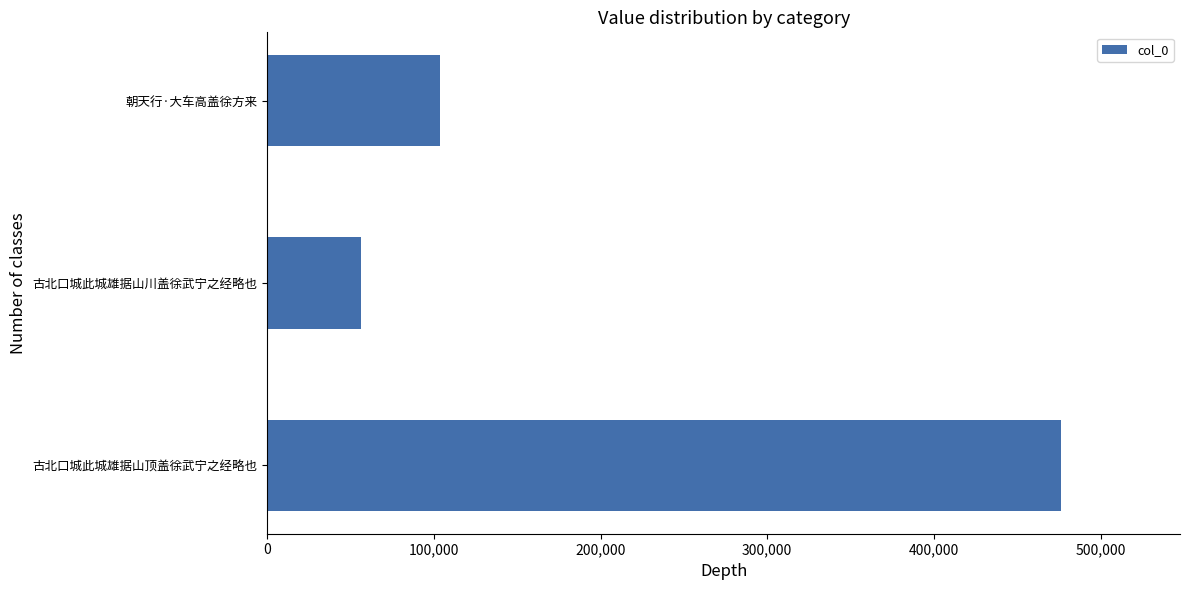

How many data points are less than 103818?

1